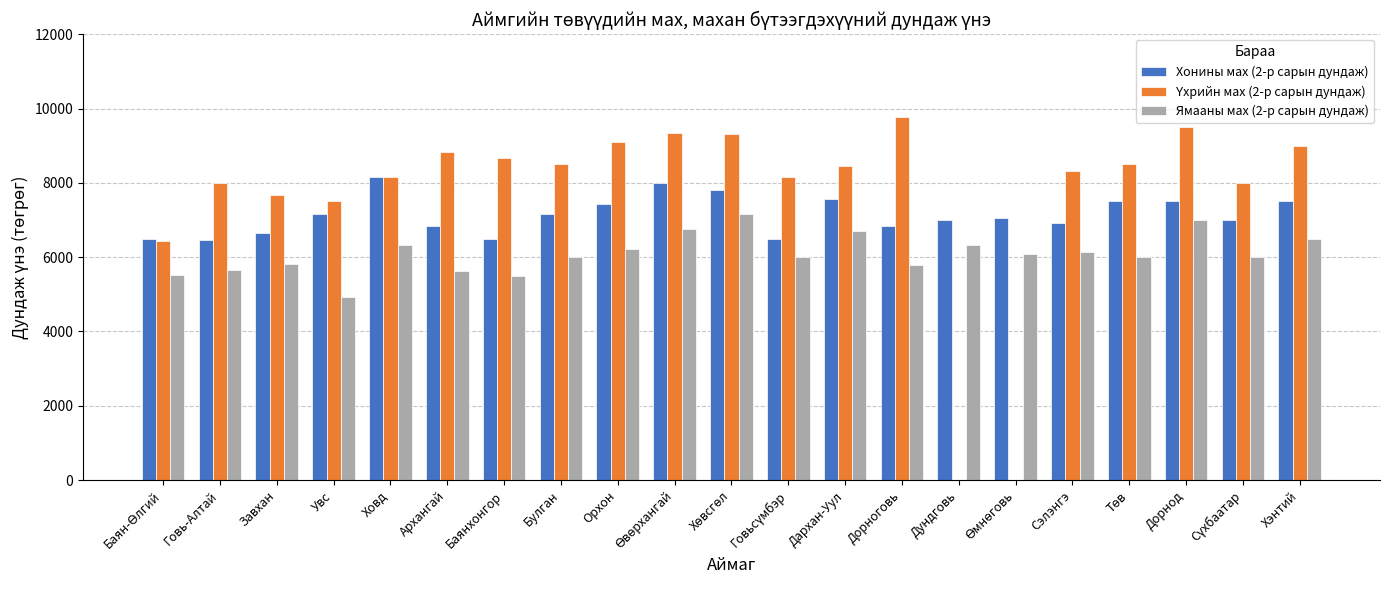

What is the highest value of the Ямааны мах (2-р сарын дундаж) series?

7162.8